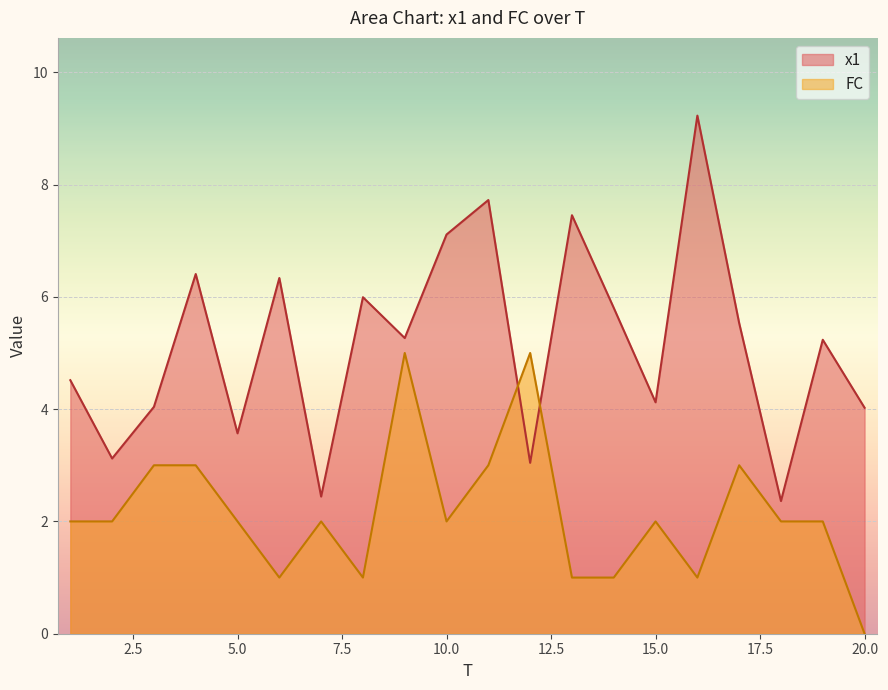

True or false: FC and x1 cross at least once.

True